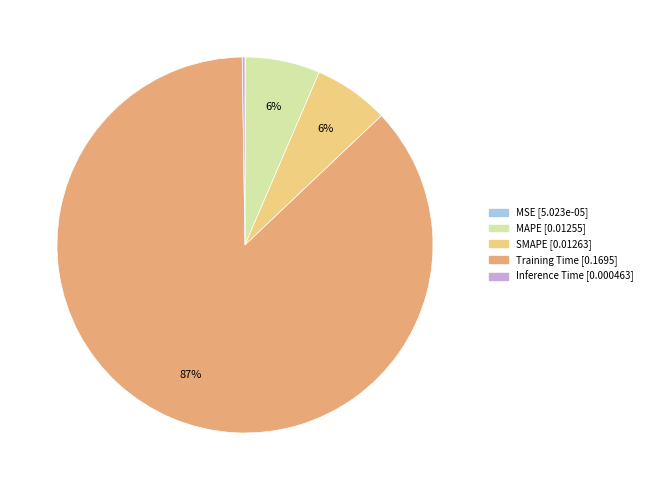

Does Training Time represent more than half of the total?

Yes